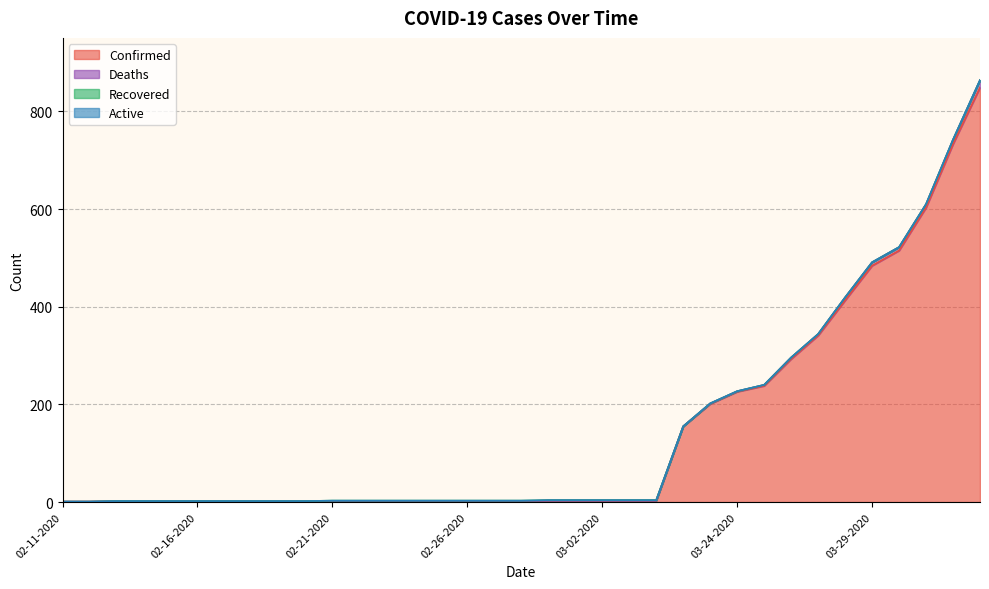

The Confirmed series shows 1 at 02-18-2020. True or false?

False